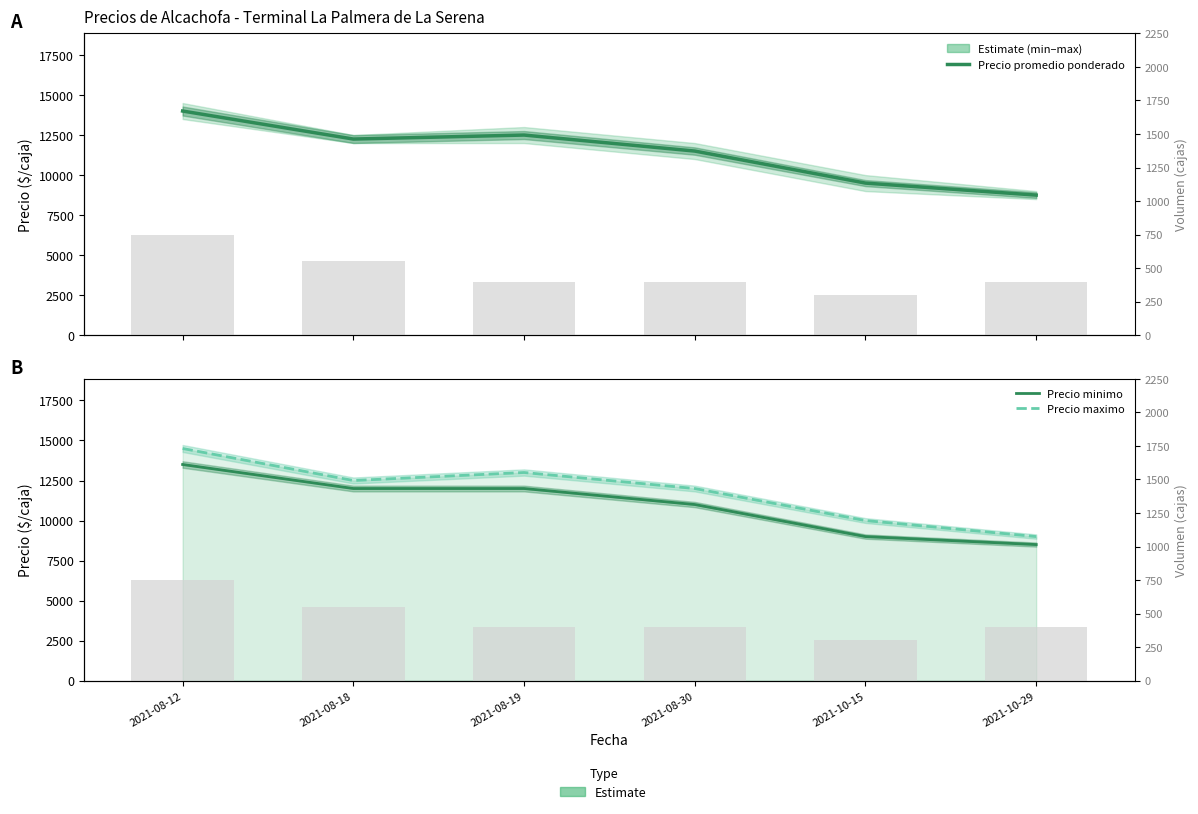

How many groups of bars are there?

6